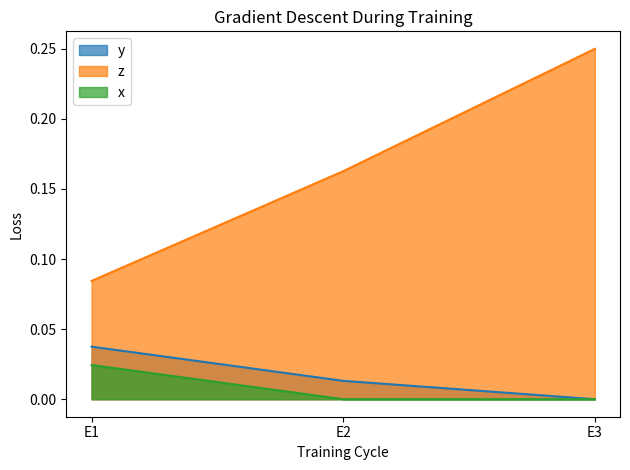

True or false: x has a value of 0.0 at E2.

True